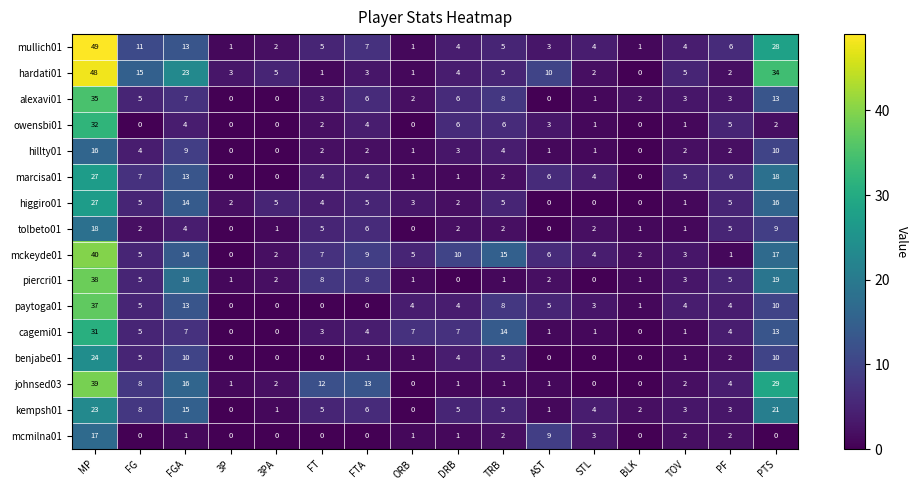

The hardati01 series shows 5 at 3PA. True or false?

True